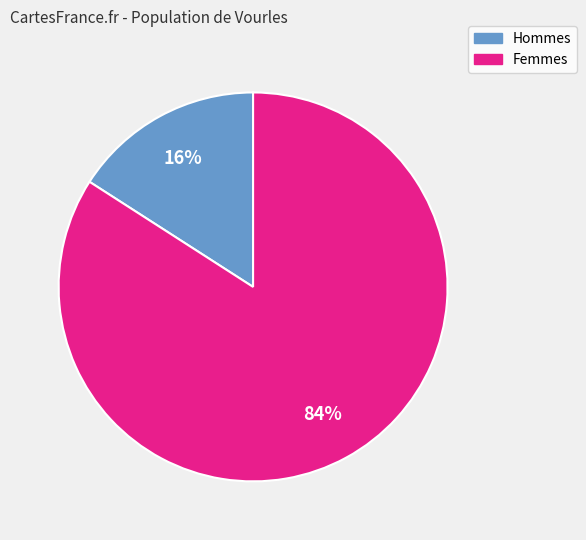

To the nearest percent, what is the difference between the largest and smallest slice percentages?

68%